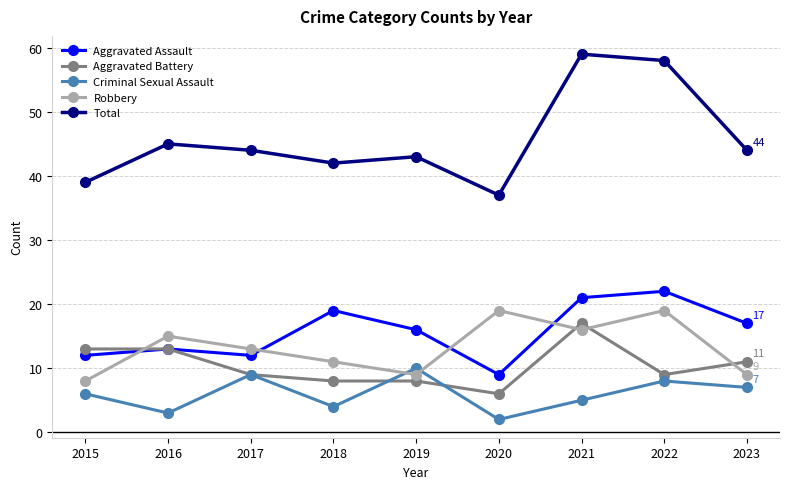

After their last crossing, which series has the higher values: Robbery or Criminal Sexual Assault?

Robbery